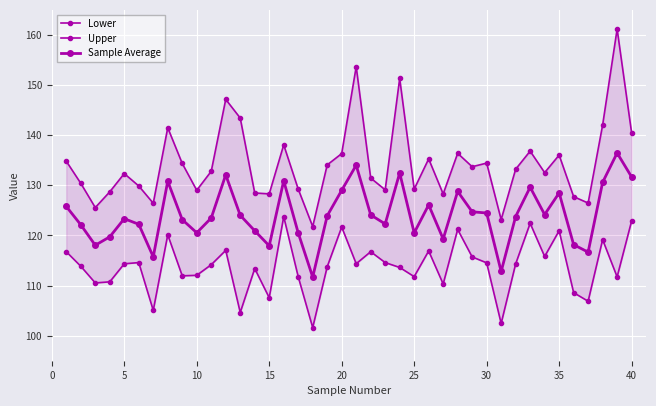

How many values in the Sample Average series exceed 123?

24